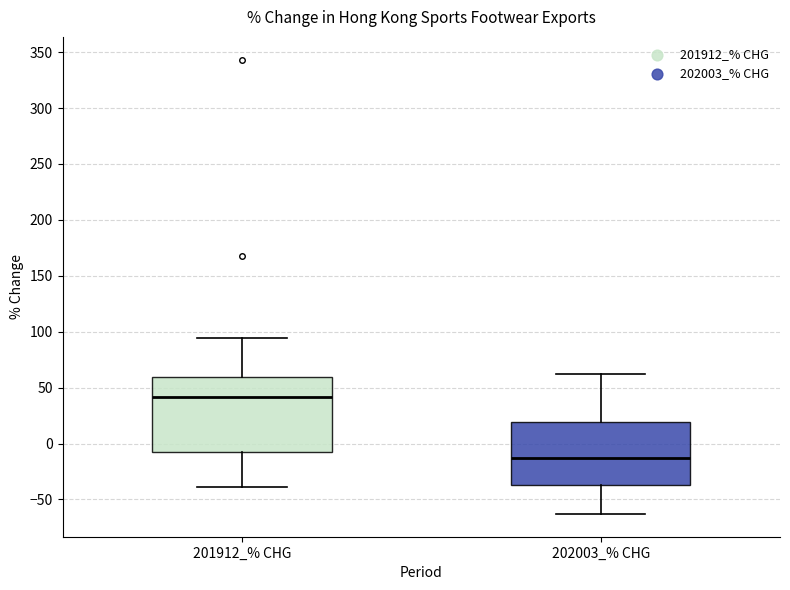

Where does the lower whisker of the box for 202003_% CHG end on the y-axis? The values are not printed on the chart, so give them approximately, as read against the axis.

-65